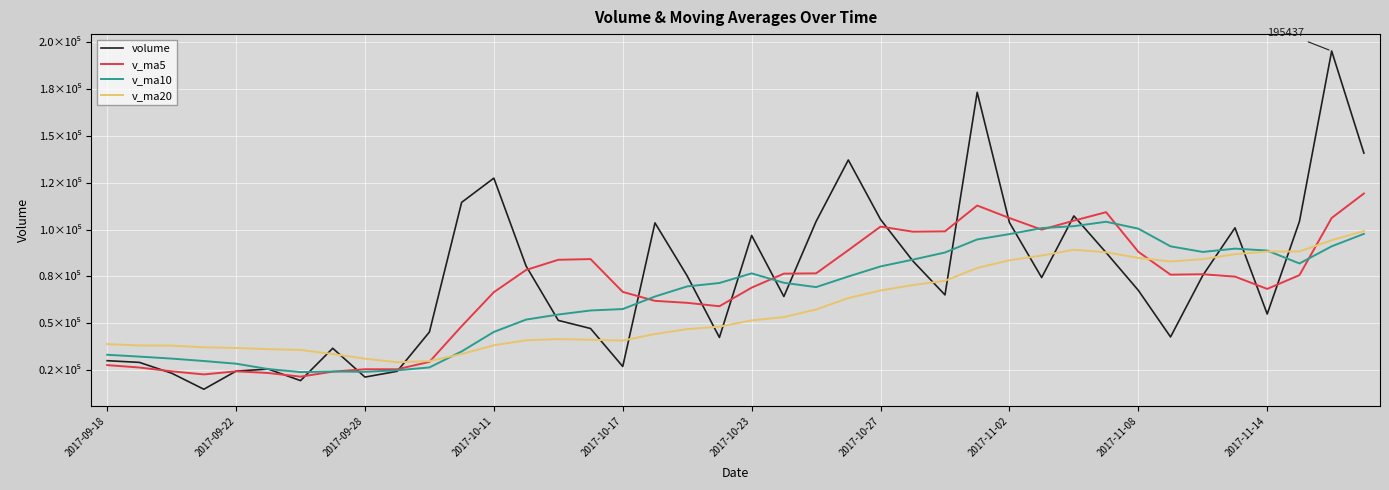

List the series in order of their overall mean, highest first.

volume, v_ma5, v_ma10, v_ma20